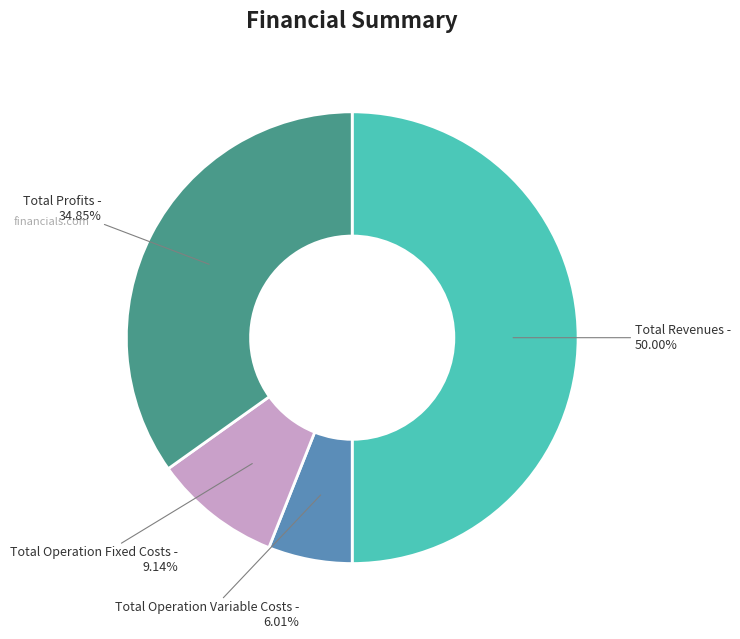

Which slice is the largest?

Total Revenues